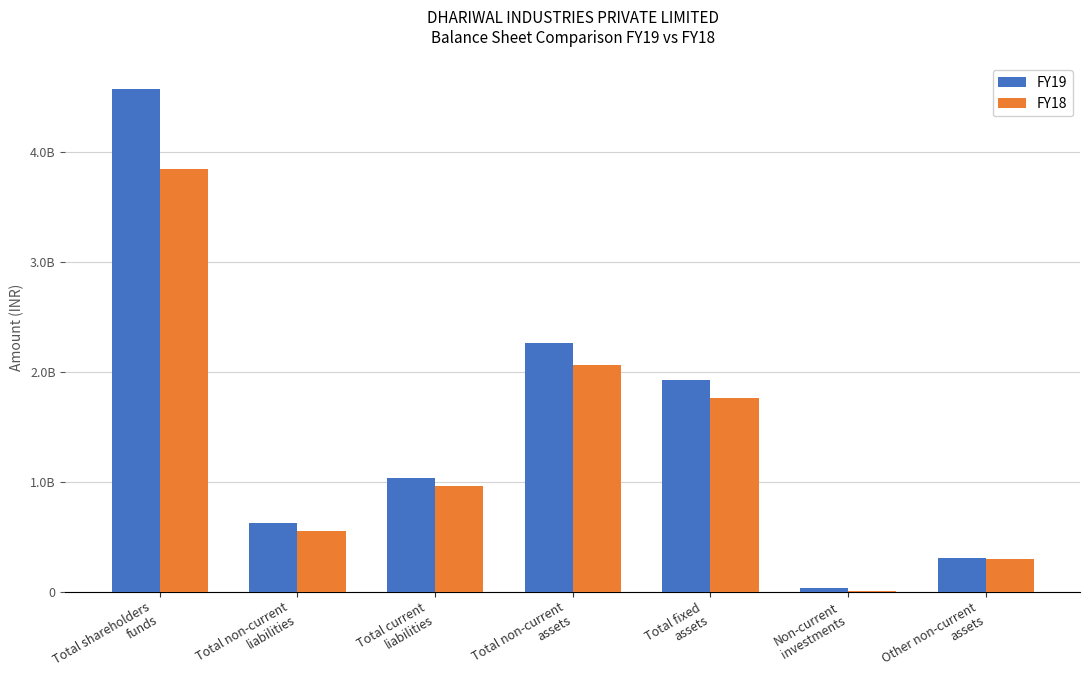

Rank the series by their average value, from highest to lowest.

FY19, FY18